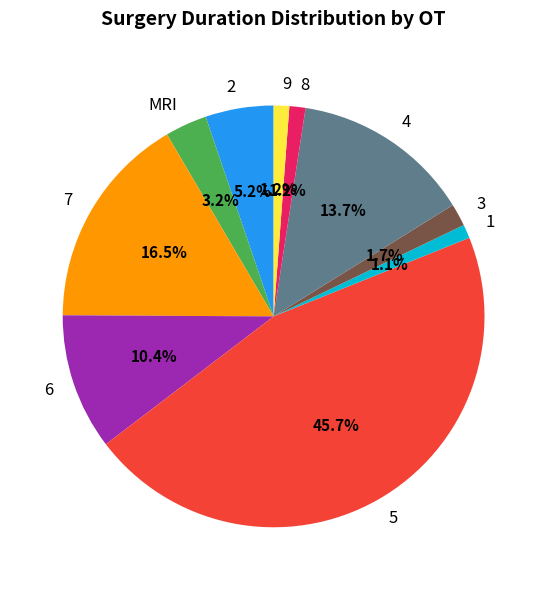

Which slice is the largest?

5